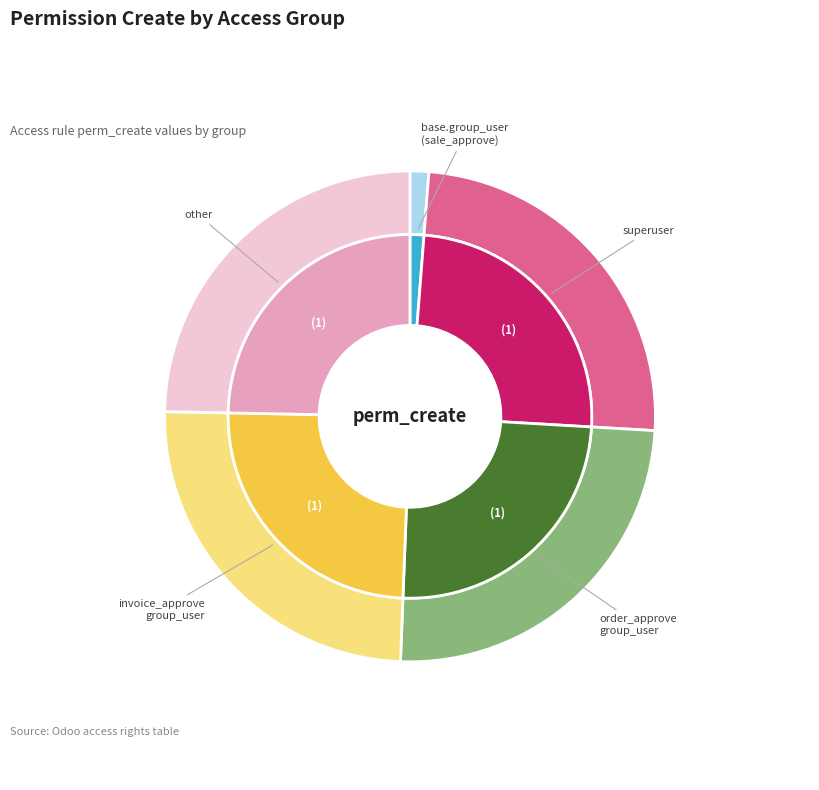

Does any single category account for the majority?

No